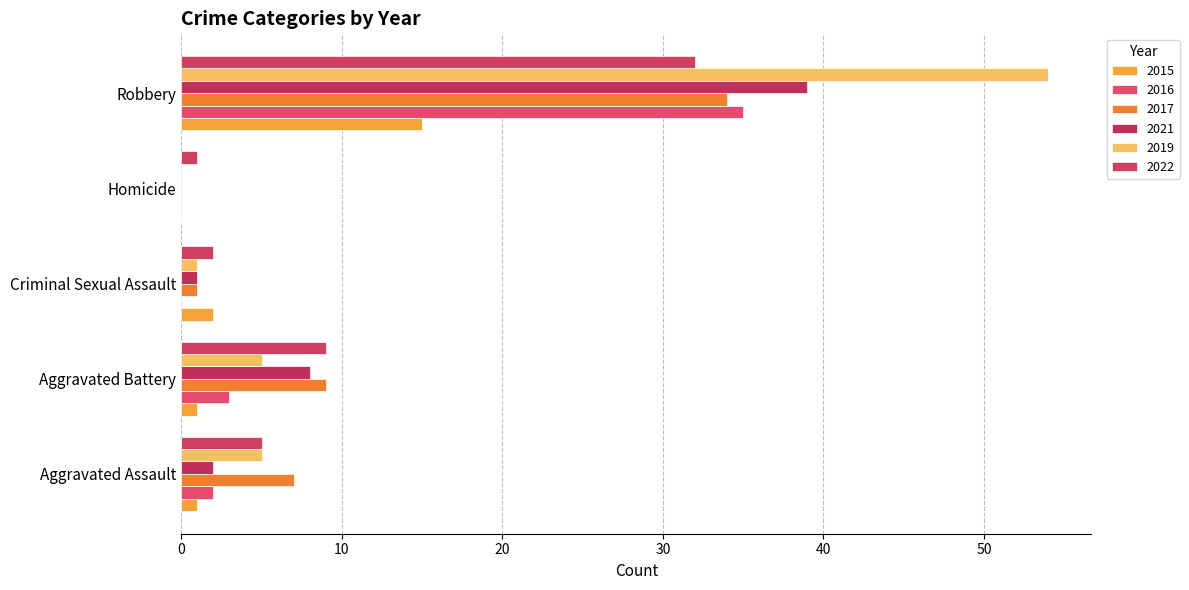

Which series has the widest spread of values?

2019